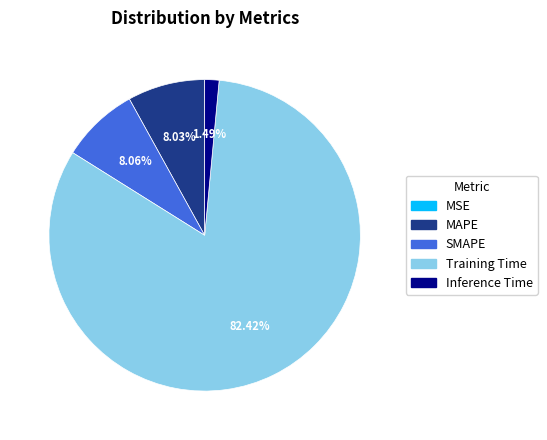

Which category has the biggest portion of the pie?

Training Time